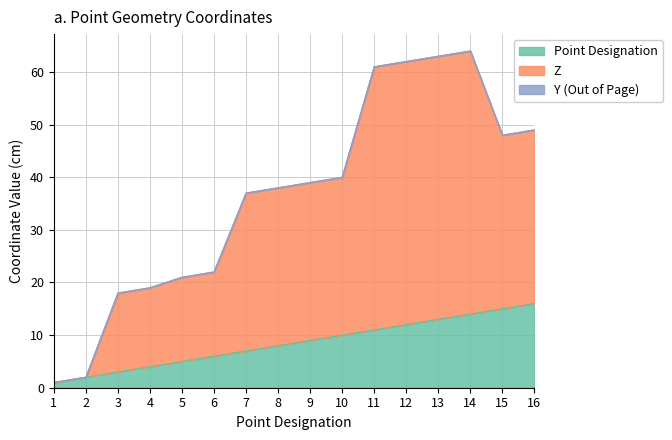

What is the difference between the maximum and minimum values in the Z series?

63